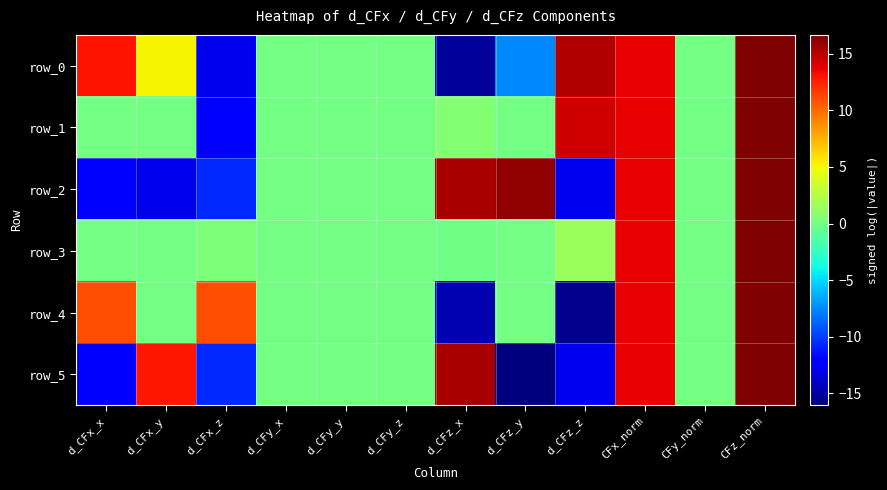

List the series in order of their peak value, lowest first.

row_0, row_1, row_2, row_3, row_4, row_5